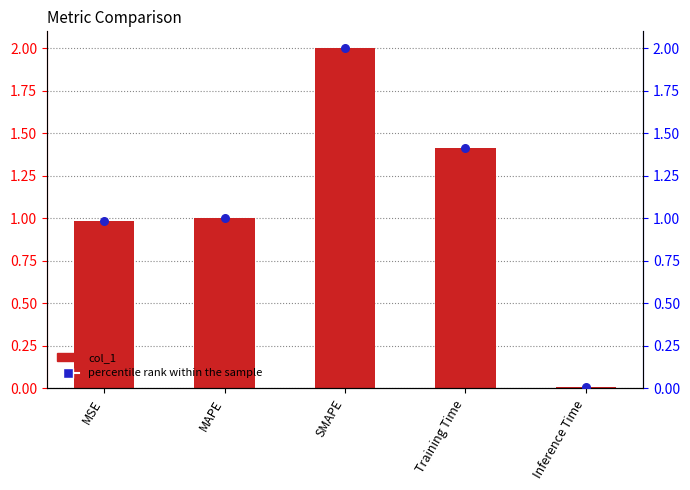

Which series reaches the maximum Y coordinate?

col_1